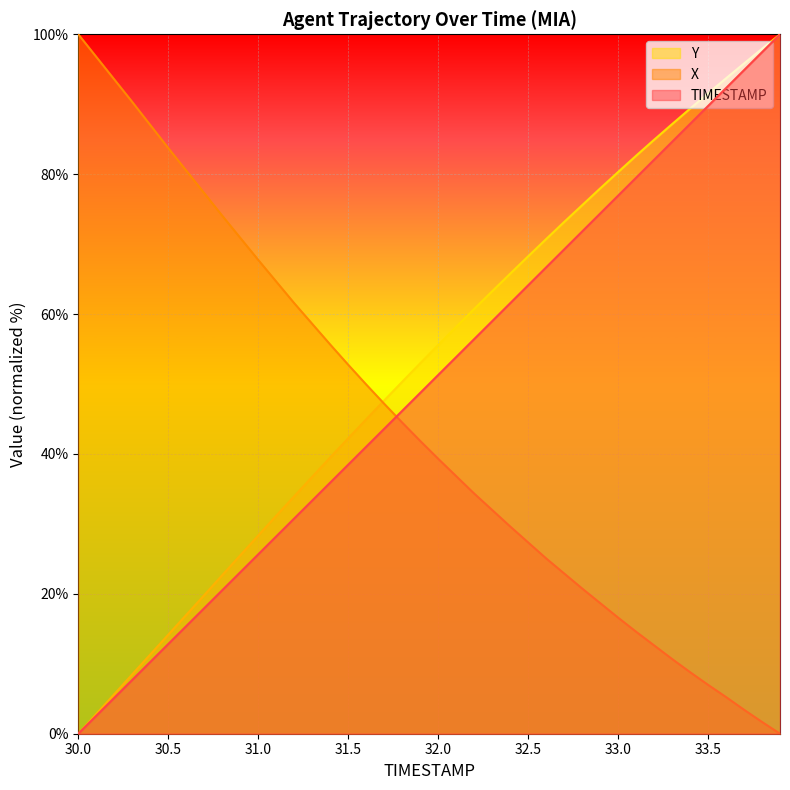

What is the spread (max minus min) of values at 31.6?

8.9